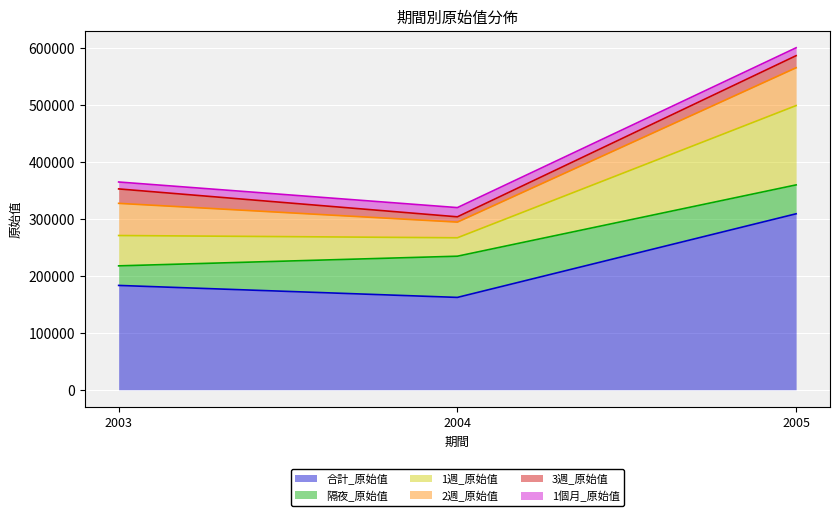

What is the value of the 2週_原始值 point at the 1st from the left?

56470